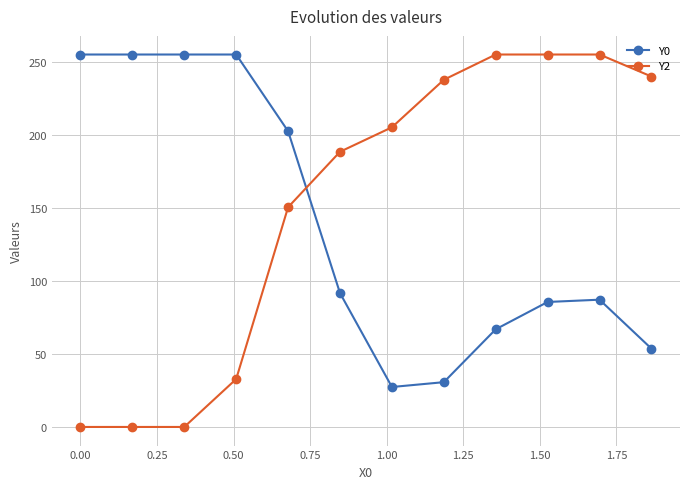

What is the value of the Y2 point at the 9th from the left?

255.0